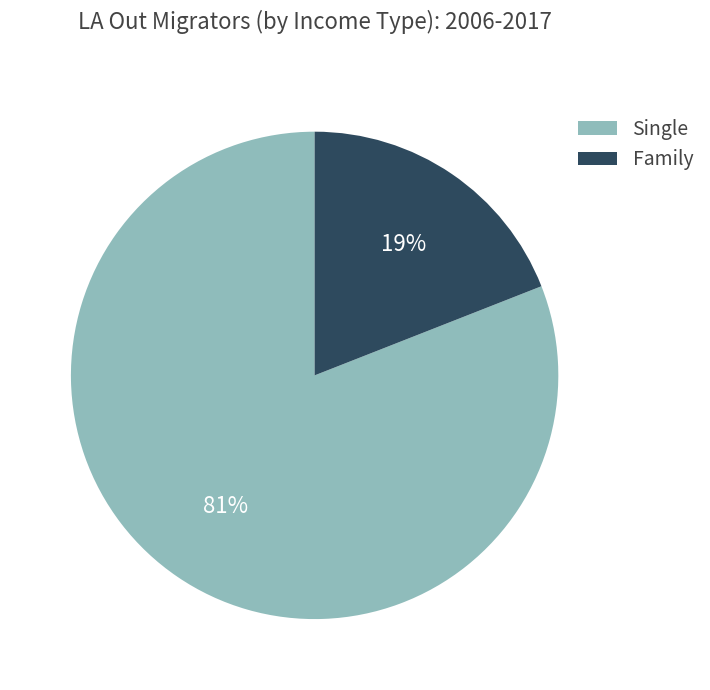

How many slices are in this pie chart?

2